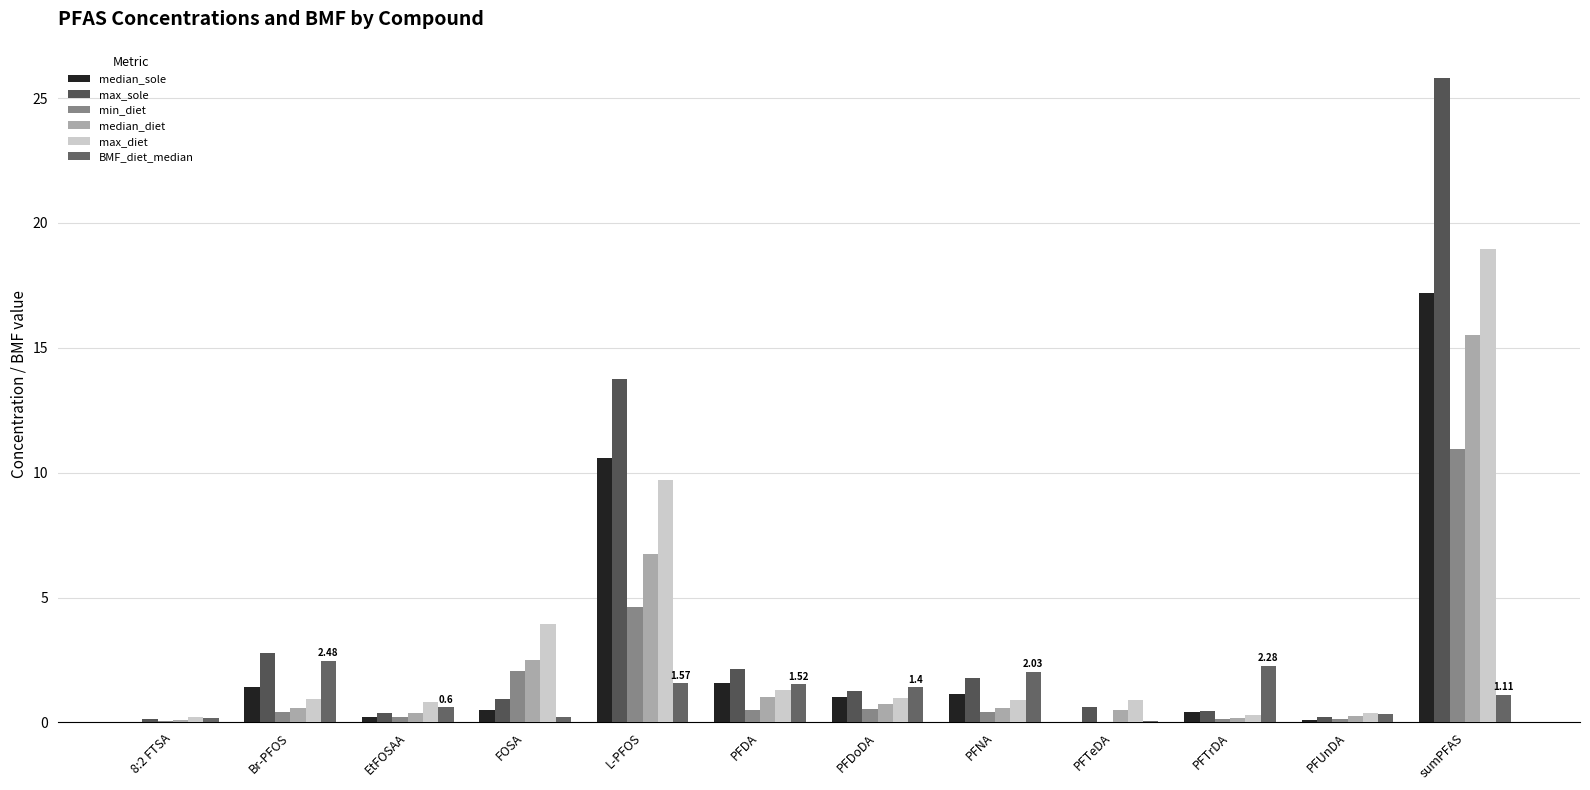

Is the value of BMF_diet_median at PFDoDA greater than the value of min_diet at EtFOSAA?

Yes